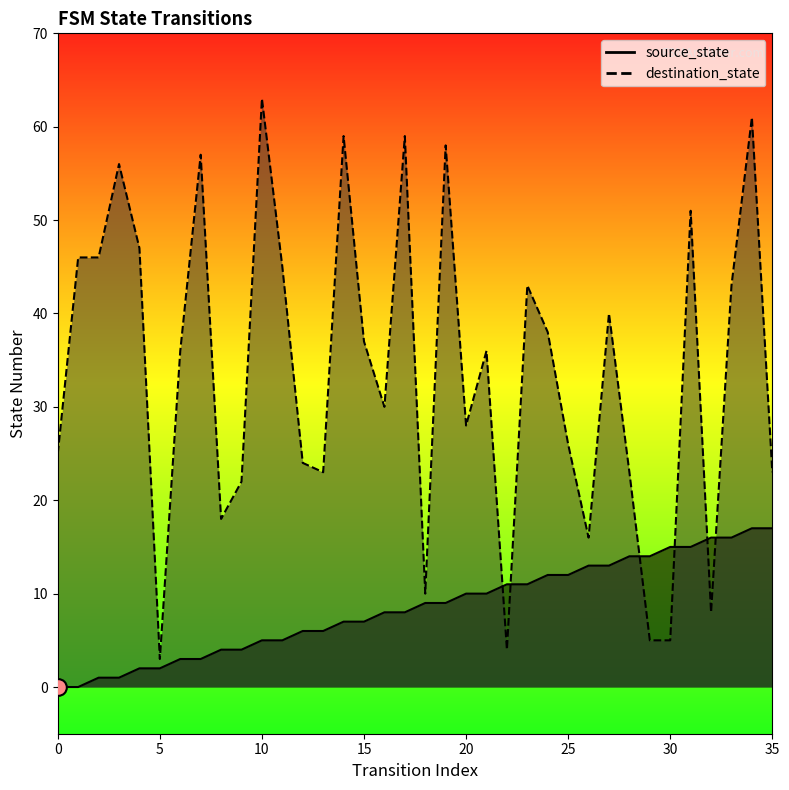

What is the value of the destination_state point at the 11th from the left?

63